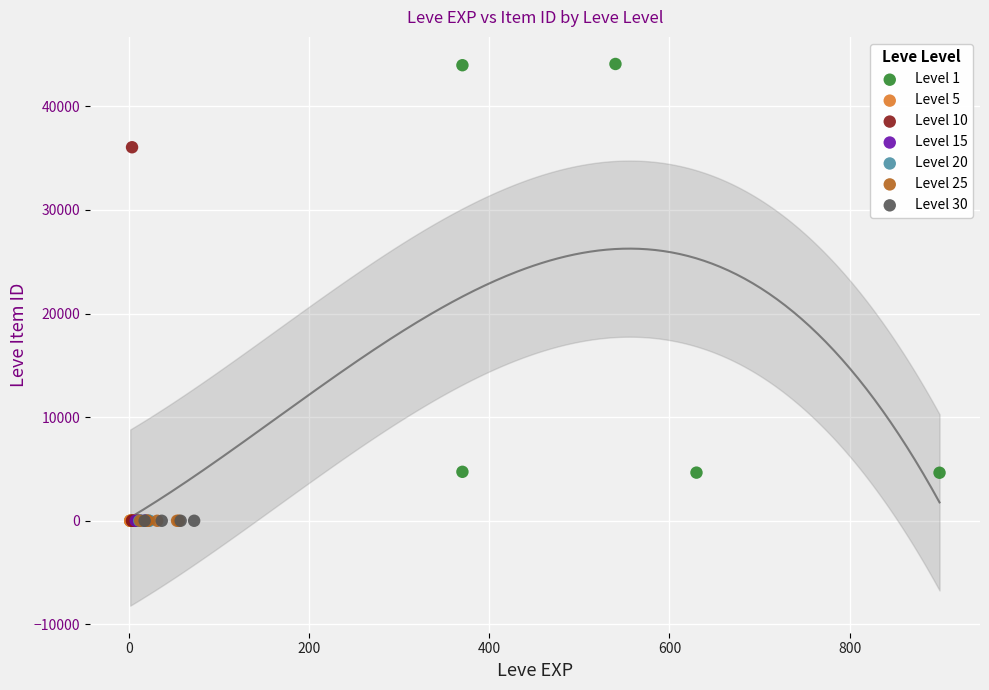

Which series reaches the maximum Y coordinate?

Level 1